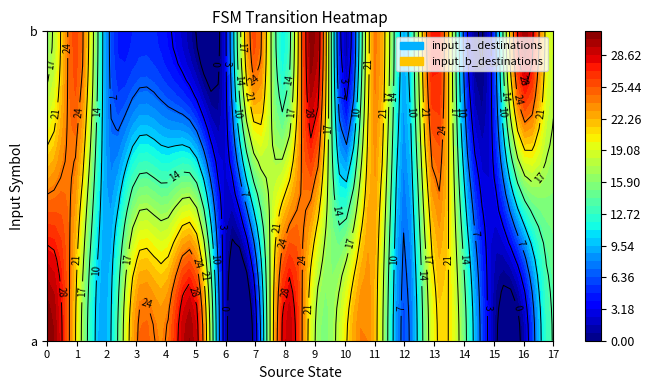

Which category has the highest value in the 1 series?

9